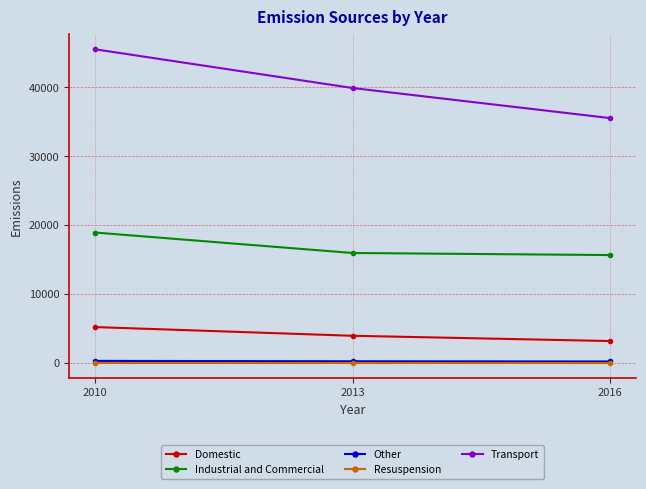

List the labels in order of Transport value, smallest first.

2016, 2013, 2010